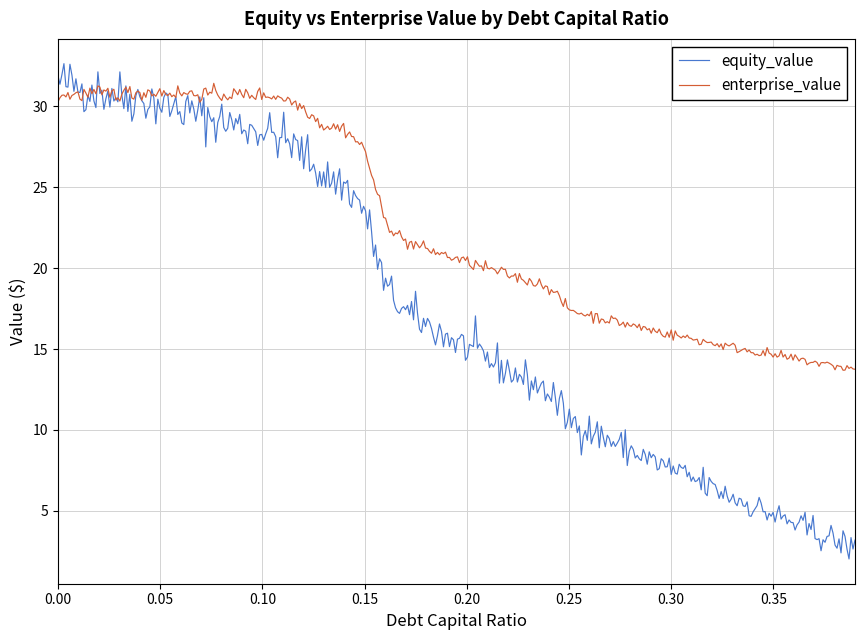

List the series in order of their overall mean, lowest first.

equity_value, enterprise_value